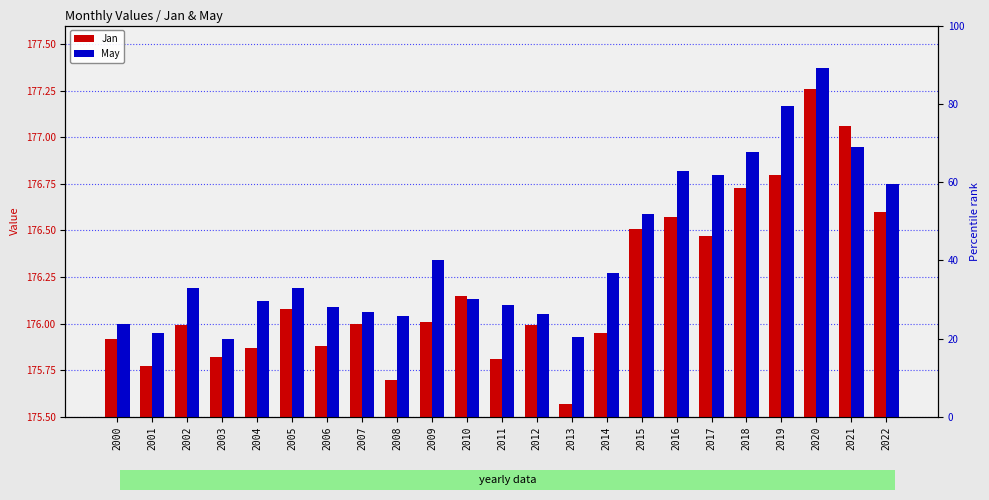

What is the difference between the maximum and second lowest values in the May series?

1.4